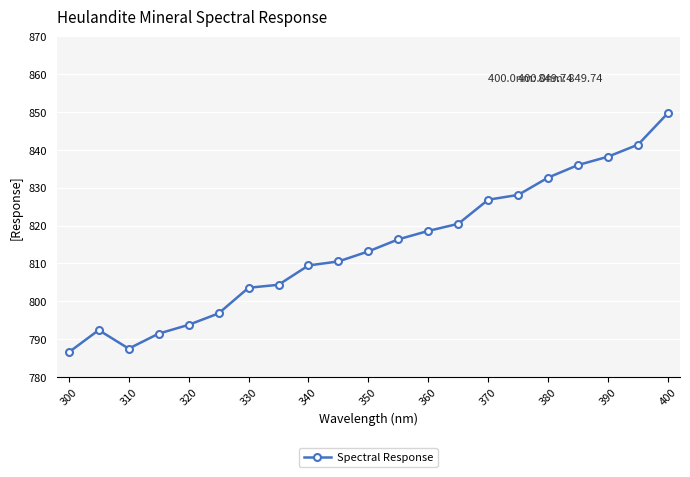

What is the value of the 13th point from the left?

818.6